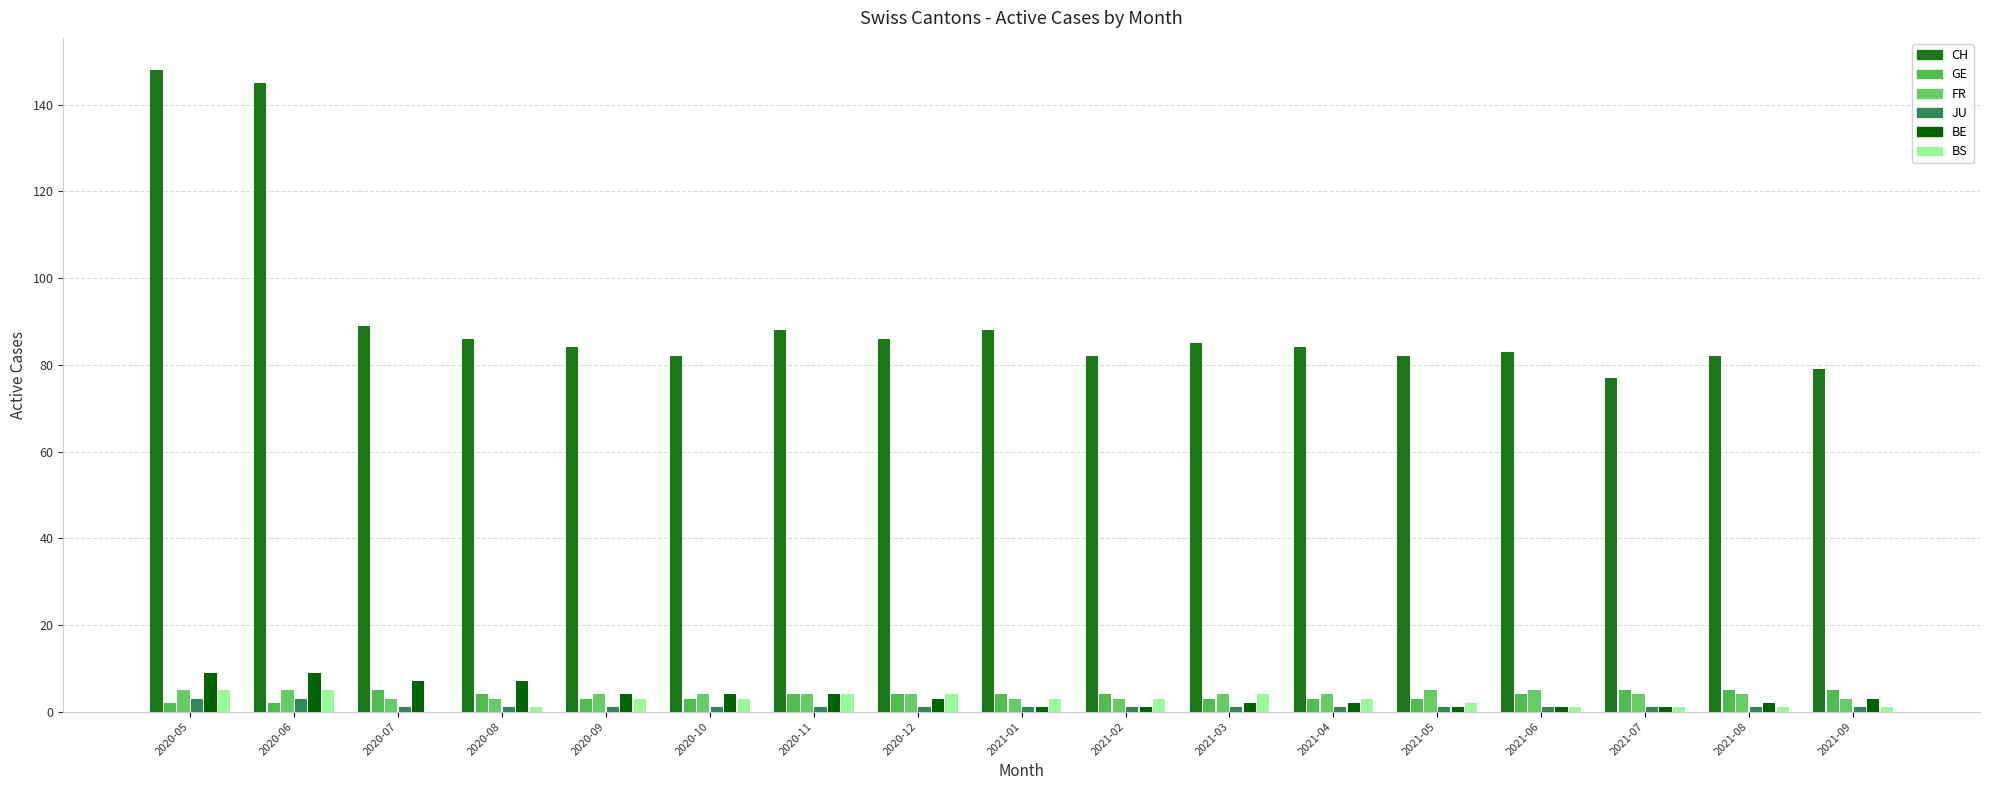

The value of CH at 2020-06 is 145. True or false?

True